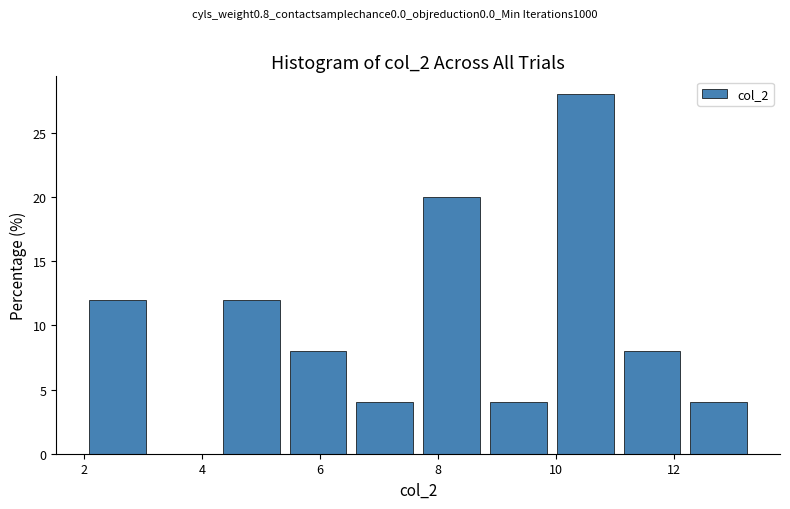

Reading left to right, transcribe this chart: for each bar, give the range it covers on the x-axis and its height. Neither the bar edges nor the heights are printed on the chart, so give them approximately, as read against the axes.

2.0 to 3.2: 12
3.2 to 4.2: 0
4.2 to 5.4: 12
5.4 to 6.6: 8
6.6 to 7.6: 4
7.6 to 8.8: 20
8.8 to 10.0: 4
10.0 to 11.0: 28
11.0 to 12.2: 8
12.2 to 13.4: 4